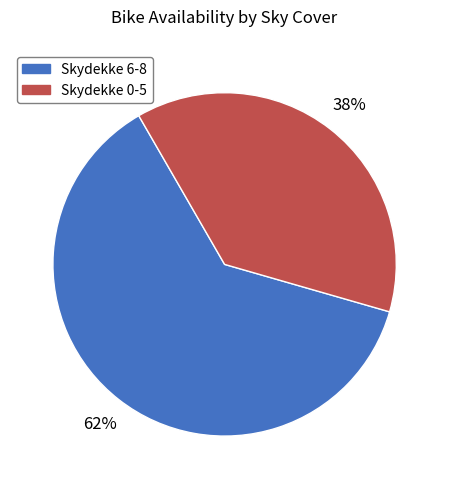

Does any single category account for the majority?

Yes